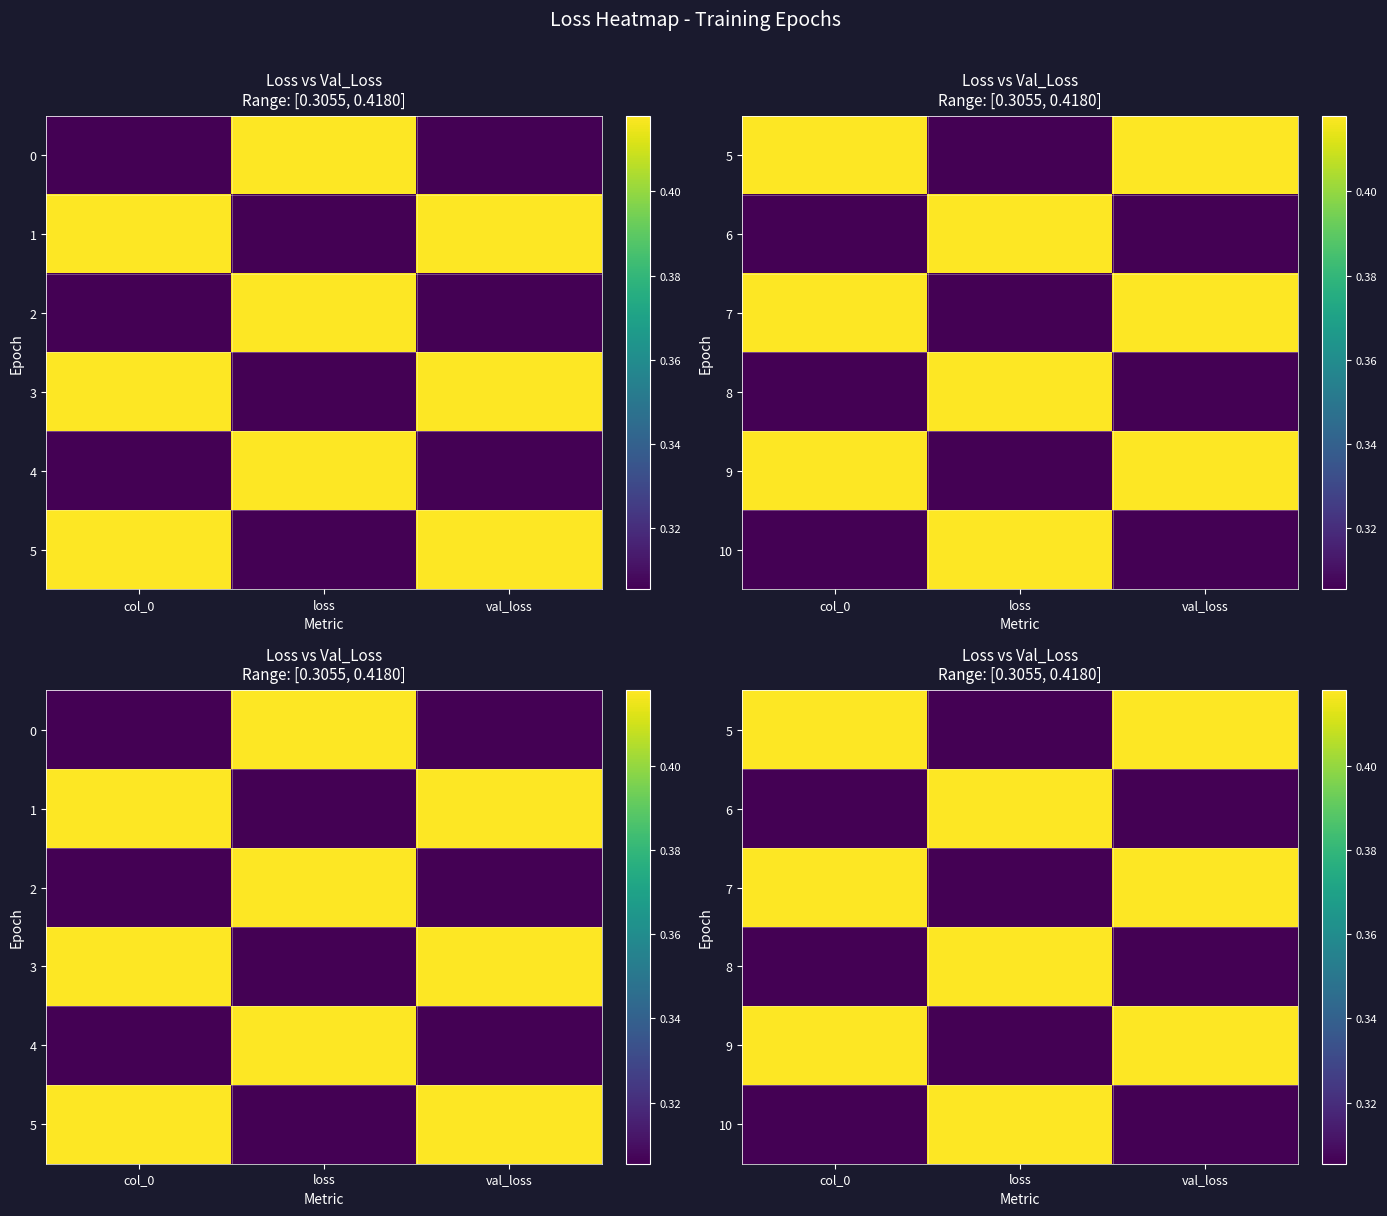

What is the difference between the 5 values at loss and col_0?

0.1